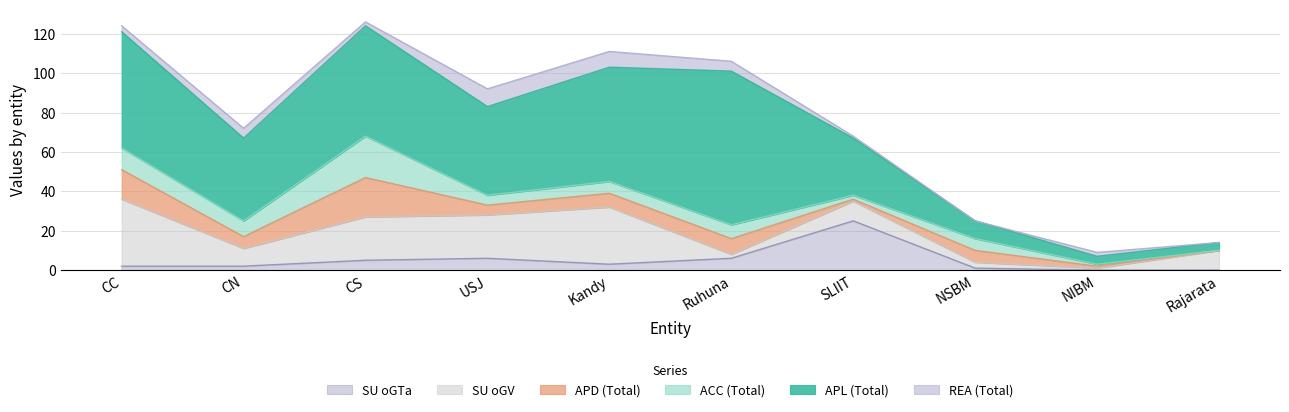

Reading left to right, extract all data points from this chart.

APL: 59	42	56	45	58	78	29	9	4	4
ACC: 11	8	21	5	6	7	2	6	1	0
APD: 15	6	20	5	7	8	1	6	1	0
REA: 3	5	2	9	8	5	1	0	2	0
SU_oGV: 34	9	22	22	29	2	10	3	1	10
SU_oGTa: 2	2	5	6	3	6	25	1	0	0